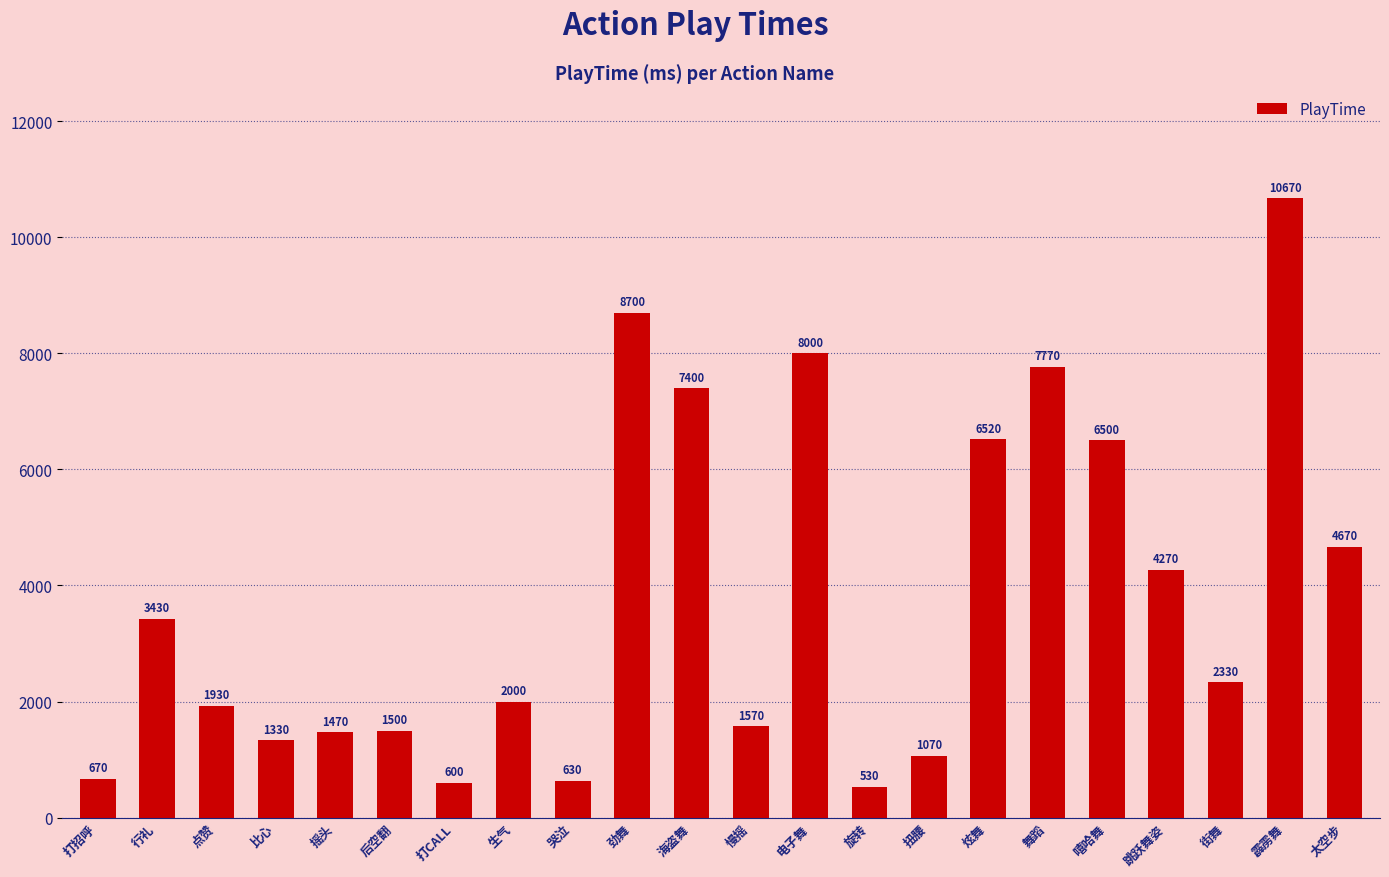

How many series are shown in this chart?

1